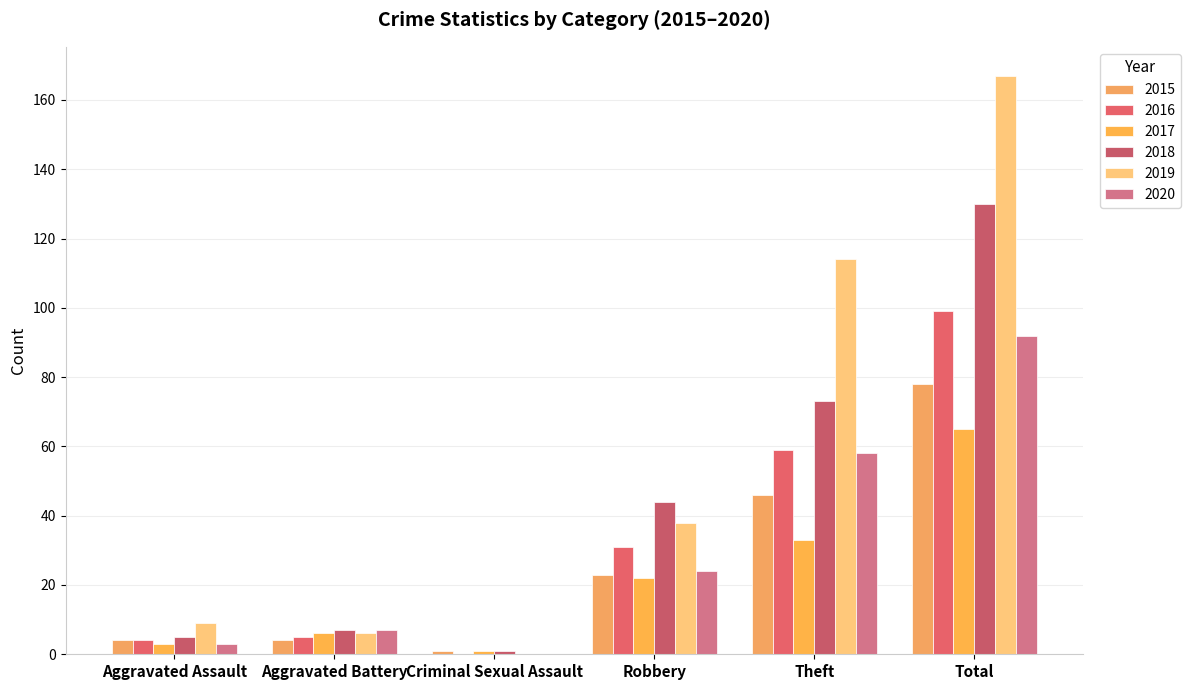

Rank the categories by 2018 value from lowest to highest.

Criminal Sexual Assault, Aggravated Assault, Aggravated Battery, Robbery, Theft, Total